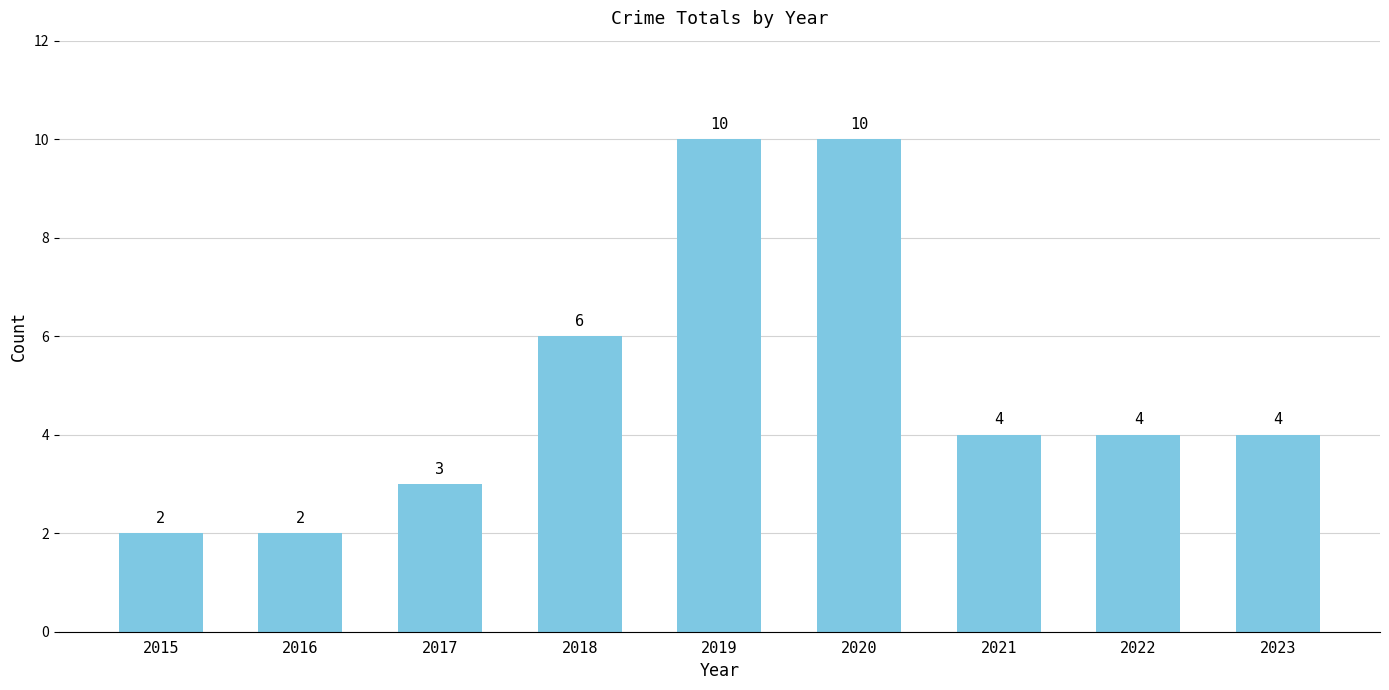

What is the smallest value displayed?

2